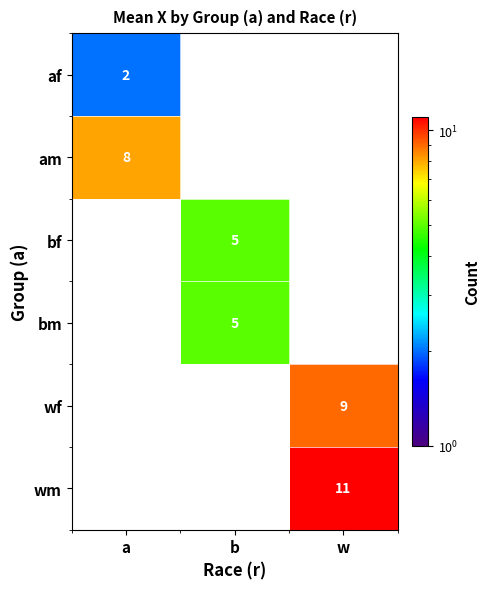

Is it true that wm equals 6 at w?

False